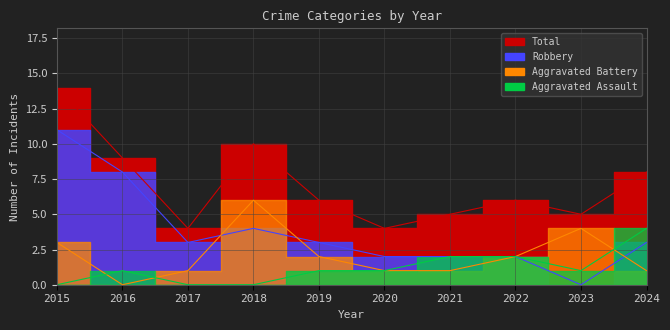

Which category has the highest value across all series?

2015